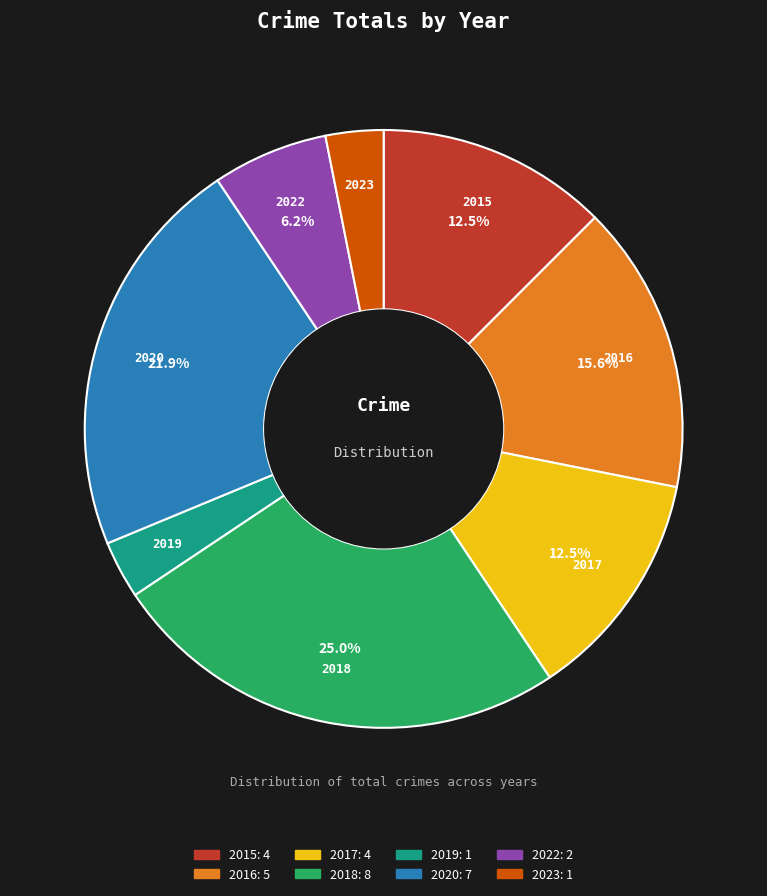

To the nearest percent, what is the average slice percentage?

12%